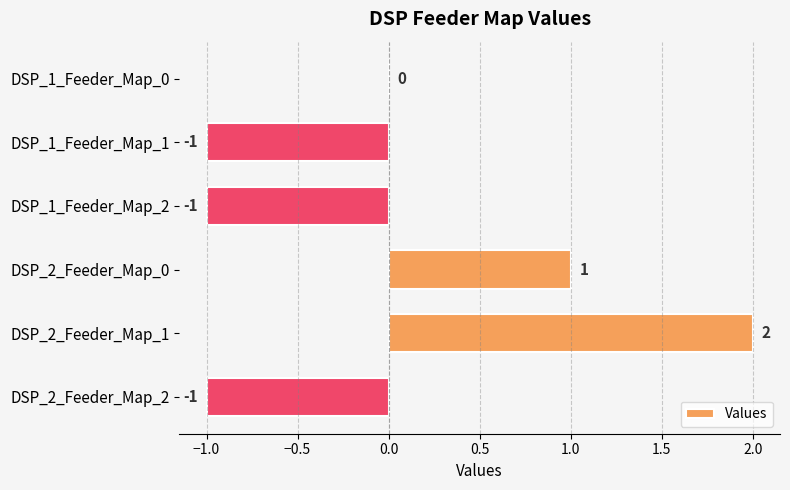

How many values are between -1 and 1?

5